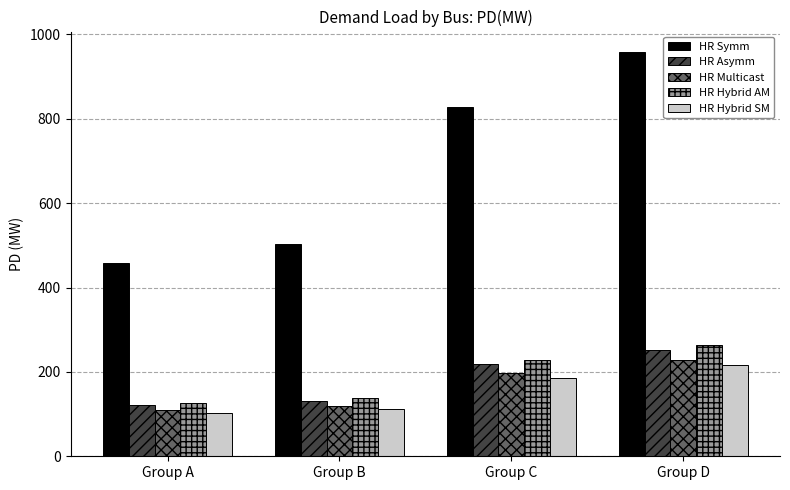

Rank the series at Group C from lowest to highest value.

HR Hybrid SM, HR Multicast, HR Asymm, HR Hybrid AM, HR Symm